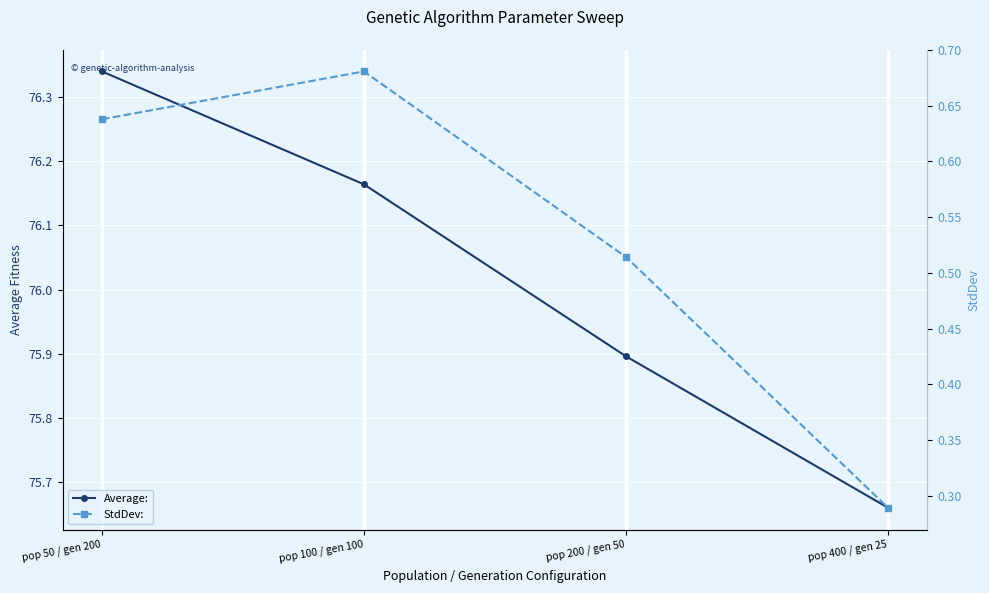

True or false: Average: and StdDev: cross at least once.

False